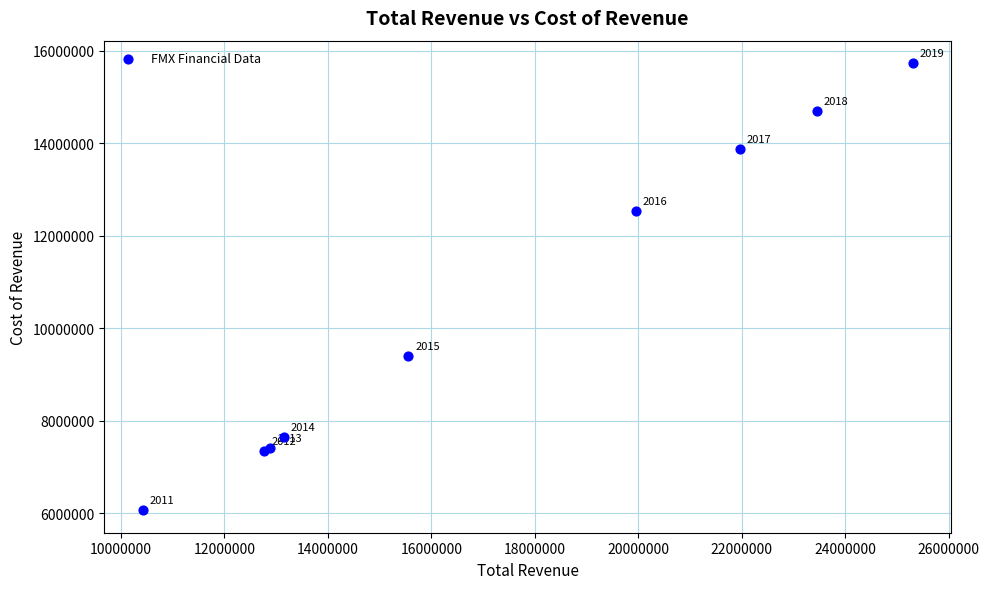

What Y value in the scatter plot is closest to 10901650?

9407300